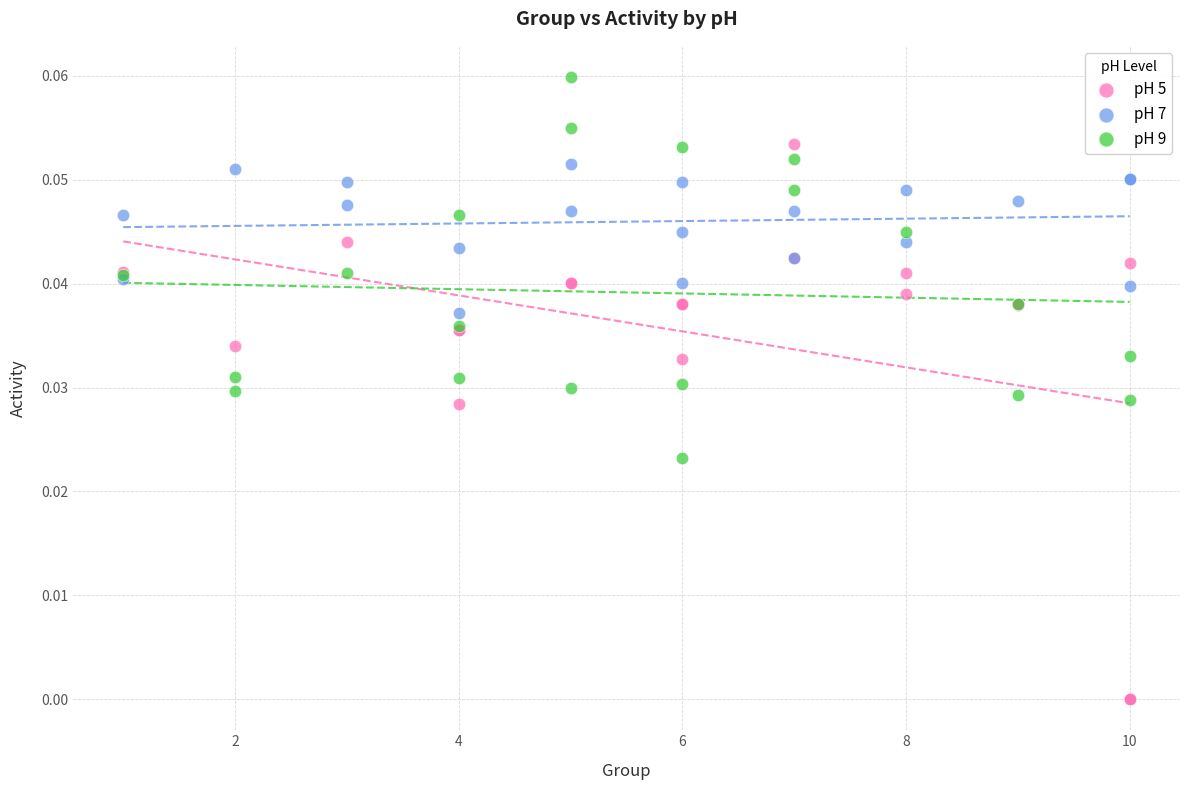

Which series has the largest Y range (max minus min)?

pH 5